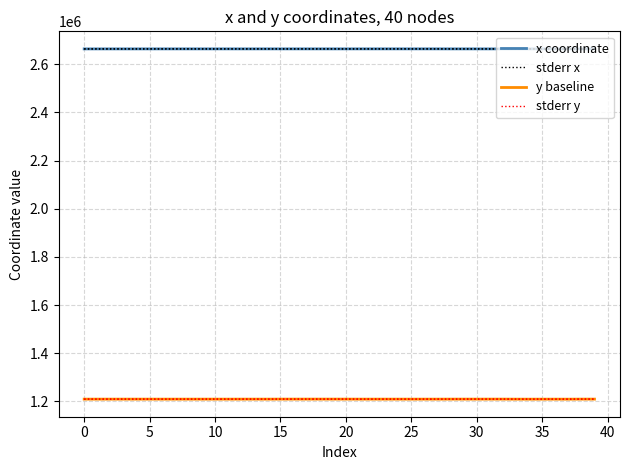

The value of stderr y at 15 is 1209652.6. True or false?

True